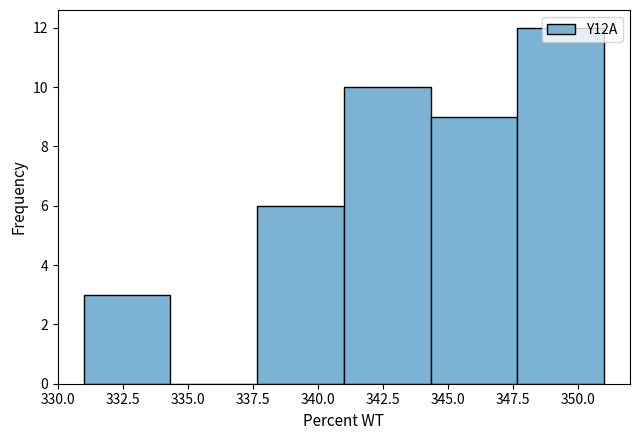

How tall is the bar that spans 337.5 to 341.0 on the x-axis? Neither the bar edges nor the heights are printed on the chart, so give them approximately, as read against the axes.

6